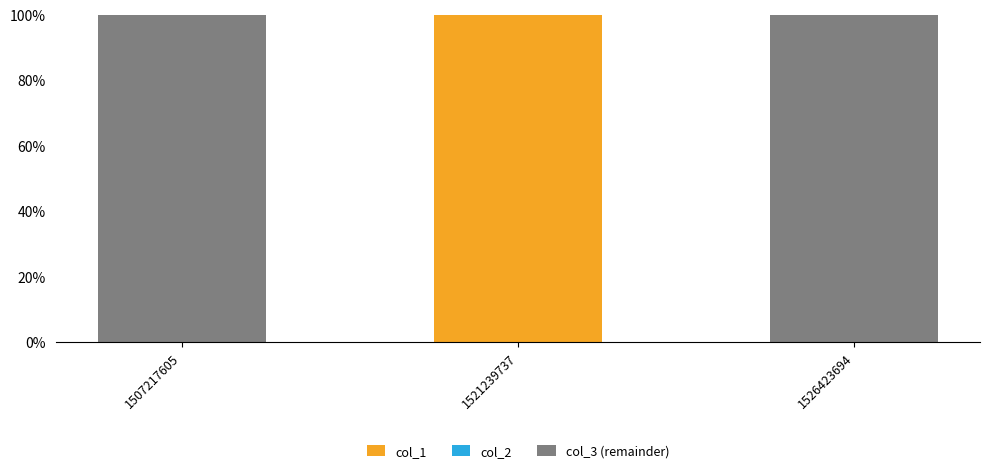

What is the total value across all series at 1507217605?

100